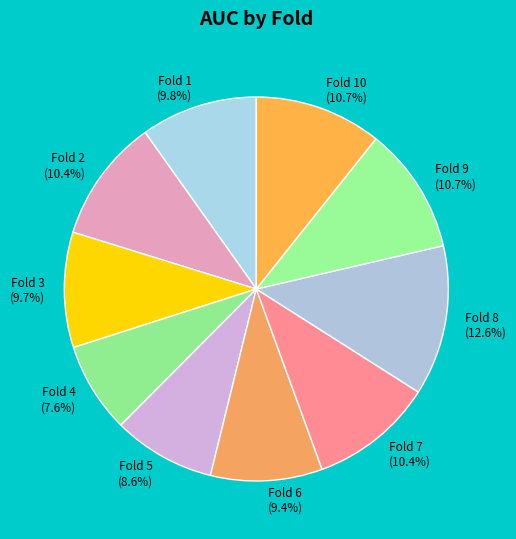

To the nearest percent, what is the difference between the largest and smallest slice percentages?

5%